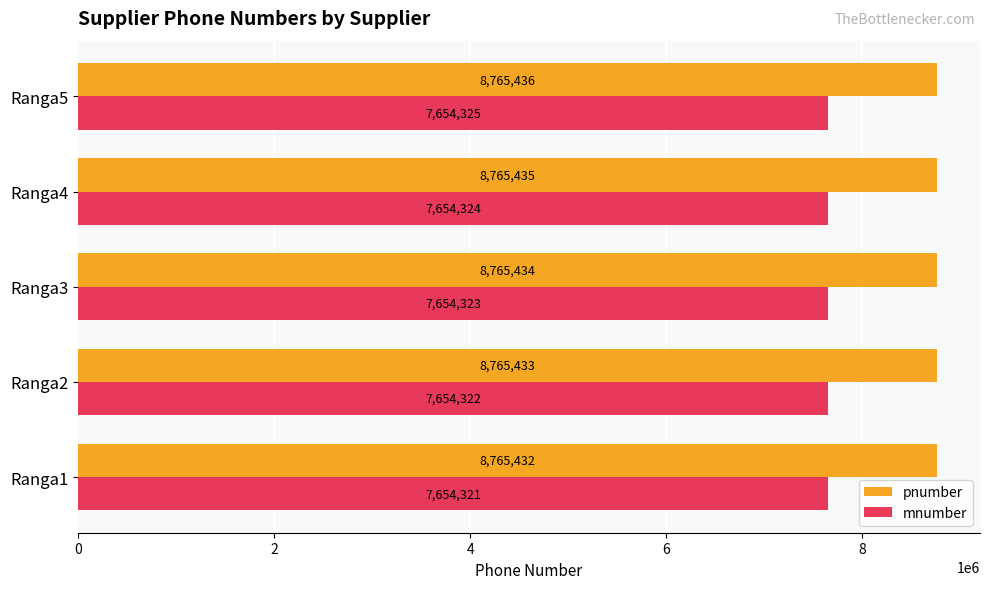

What is the difference between the highest and lowest values at Ranga2?

1111111